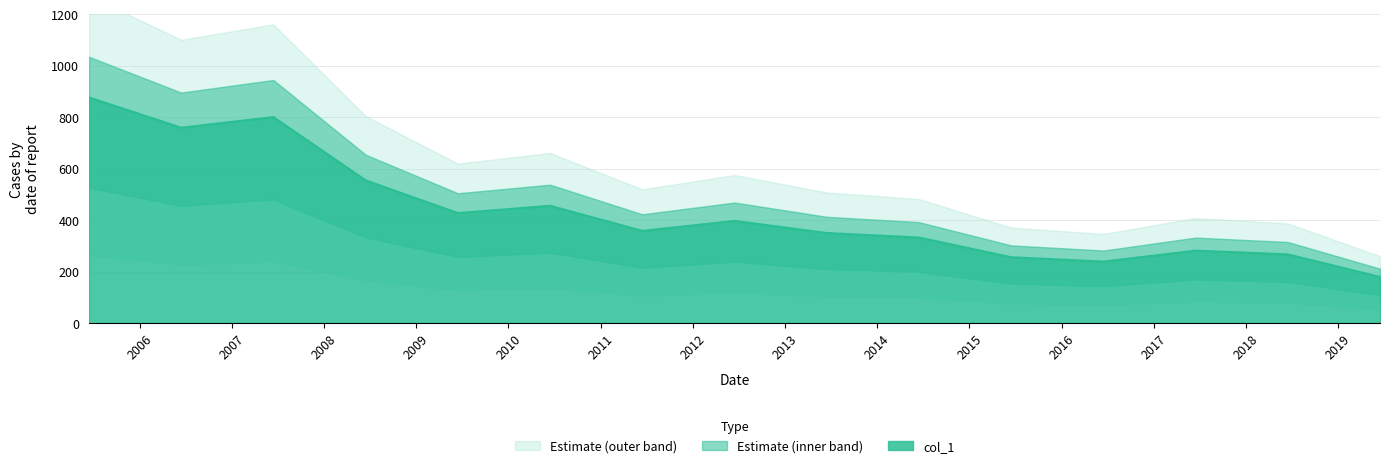

List the labels in order of value, largest first.

2005-06-15, 2007-06-15, 2006-06-15, 2008-06-15, 2010-06-15, 2009-06-15, 2012-06-15, 2011-06-15, 2013-06-15, 2014-06-15, 2017-06-15, 2018-06-15, 2015-06-15, 2016-06-15, 2019-06-15